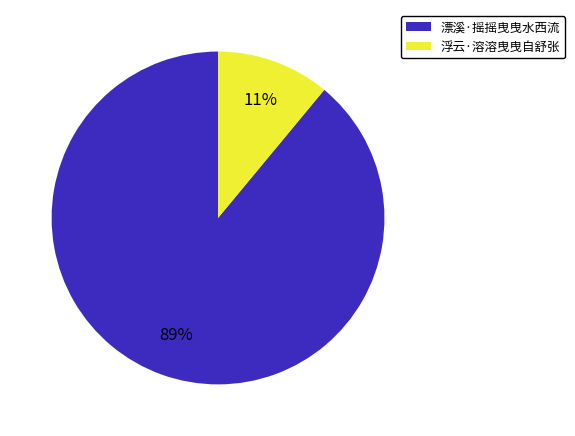

True or false: 漂溪·摇摇曳曳水西流 accounts for 94% of the total.

False